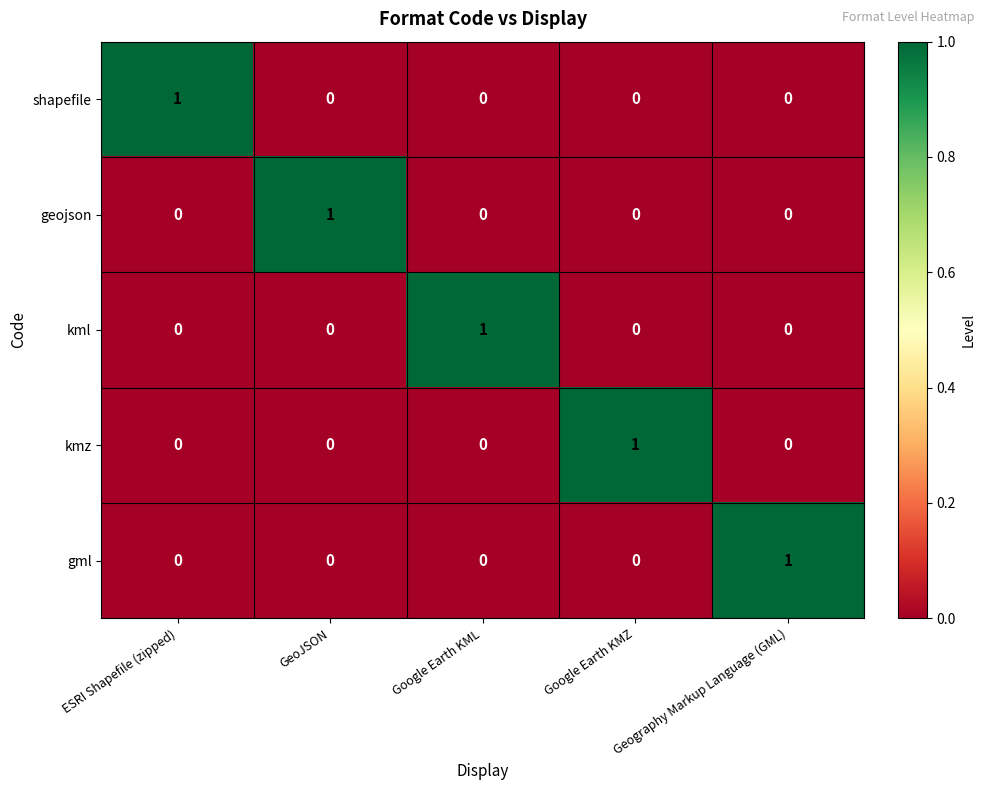

Is it true that kml equals 0 at Geography Markup Language (GML)?

True